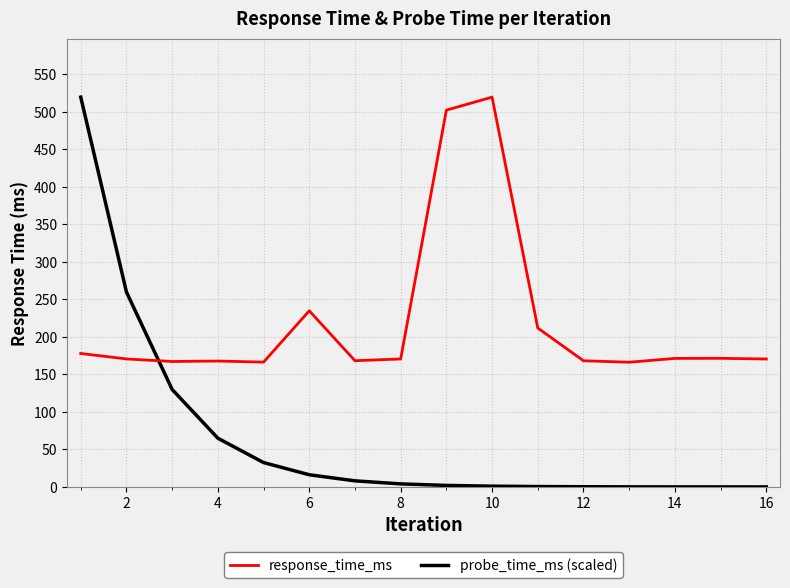

Is this an area chart (filled region under the line)?

No